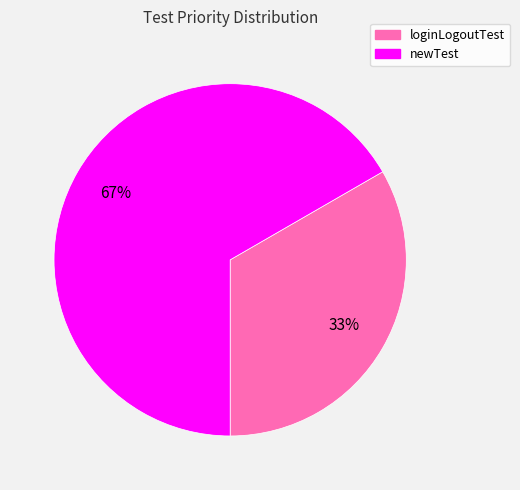

Is the sum of newTest and loginLogoutTest greater than half?

Yes